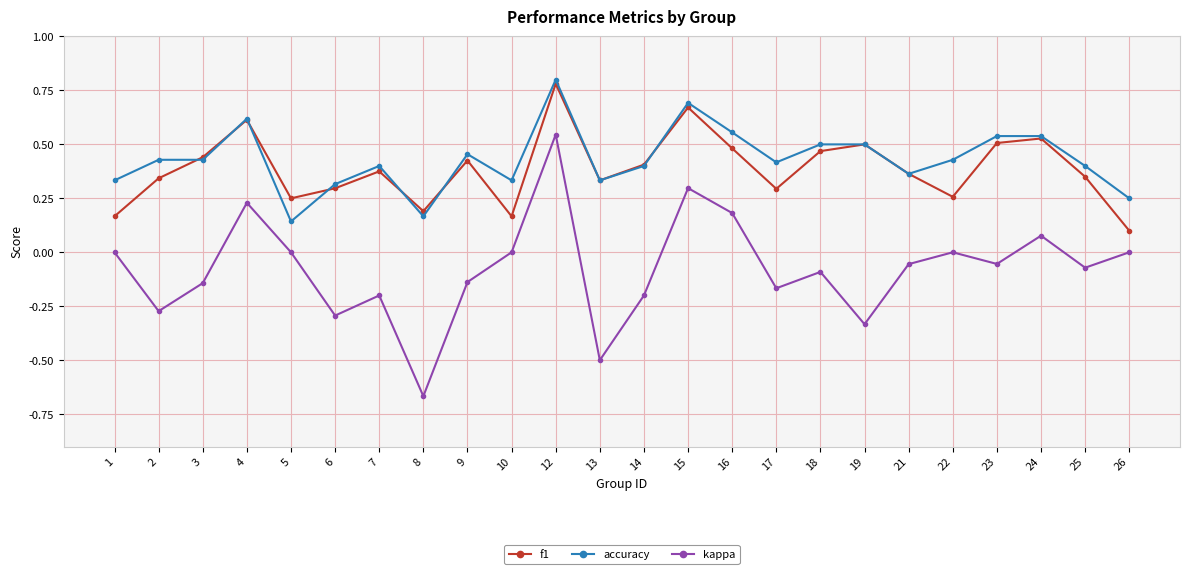

At which category does the chart reach its minimum across all series?

8